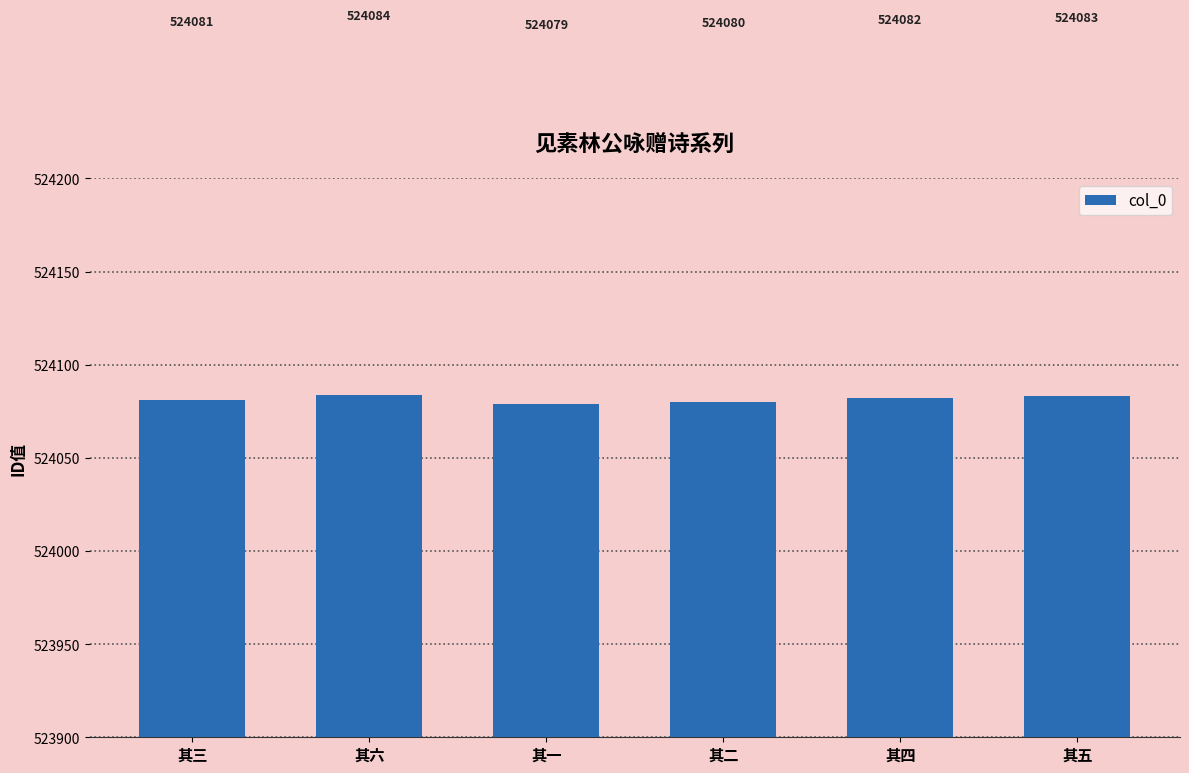

What is the sum of all values?

3144489